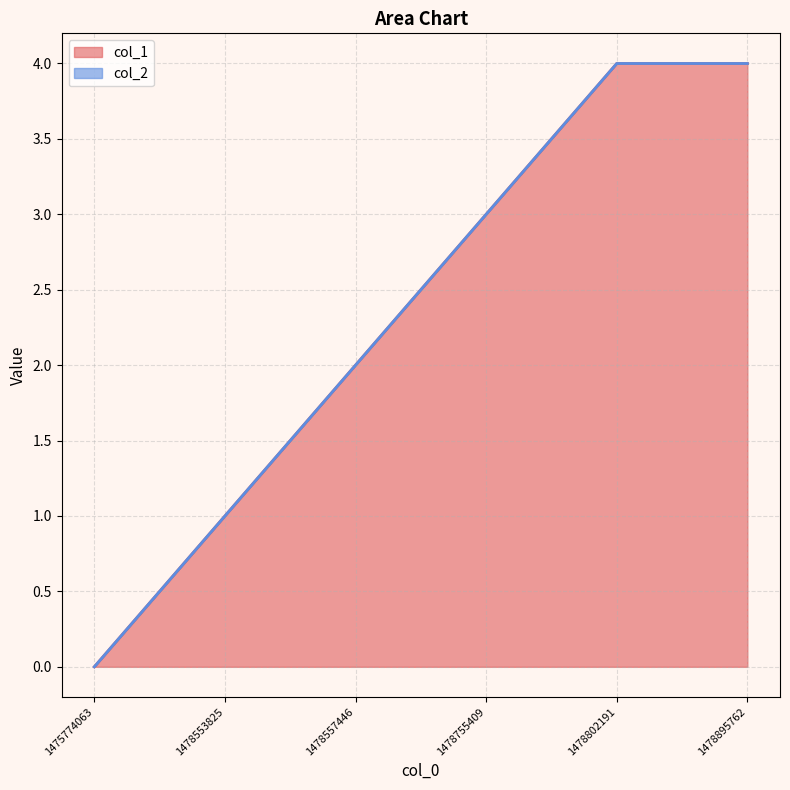

Rank the categories by value from highest to lowest.

1478802191, 1478895762, 1478755409, 1478557446, 1478553825, 1475774063